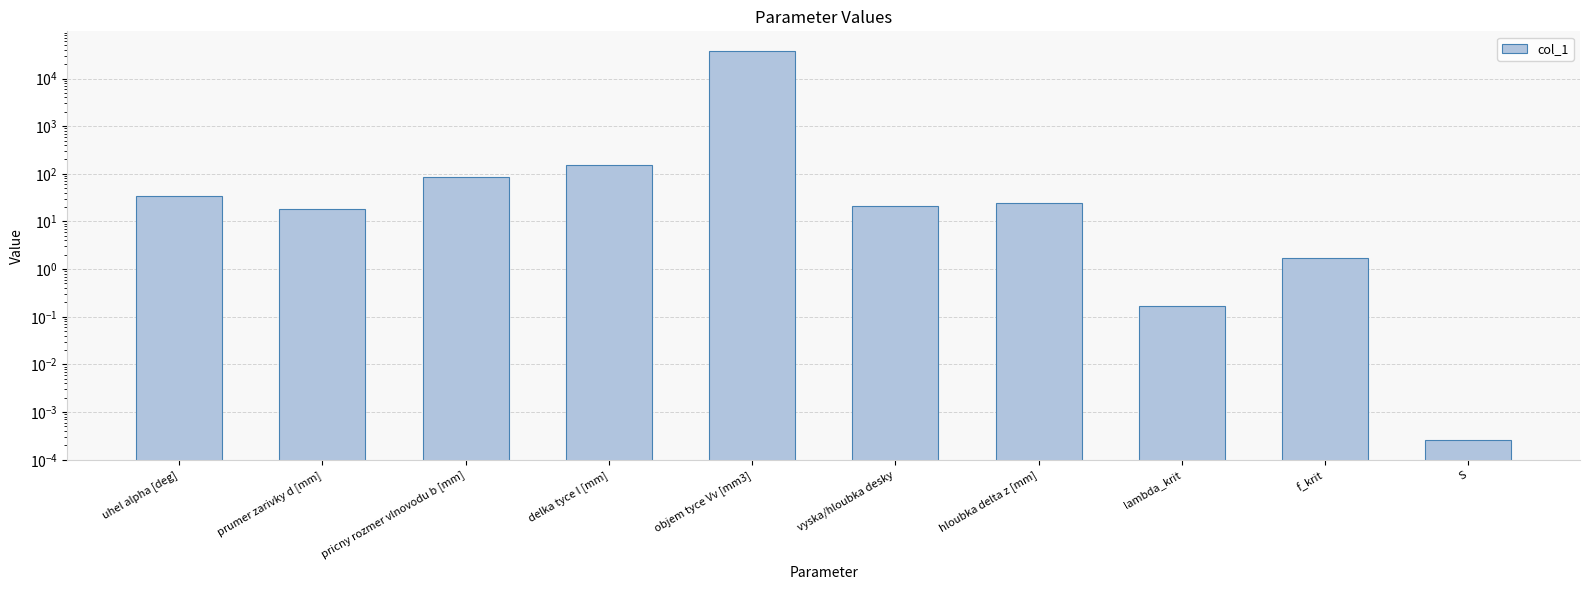

Count the number of values greater than 24.

5